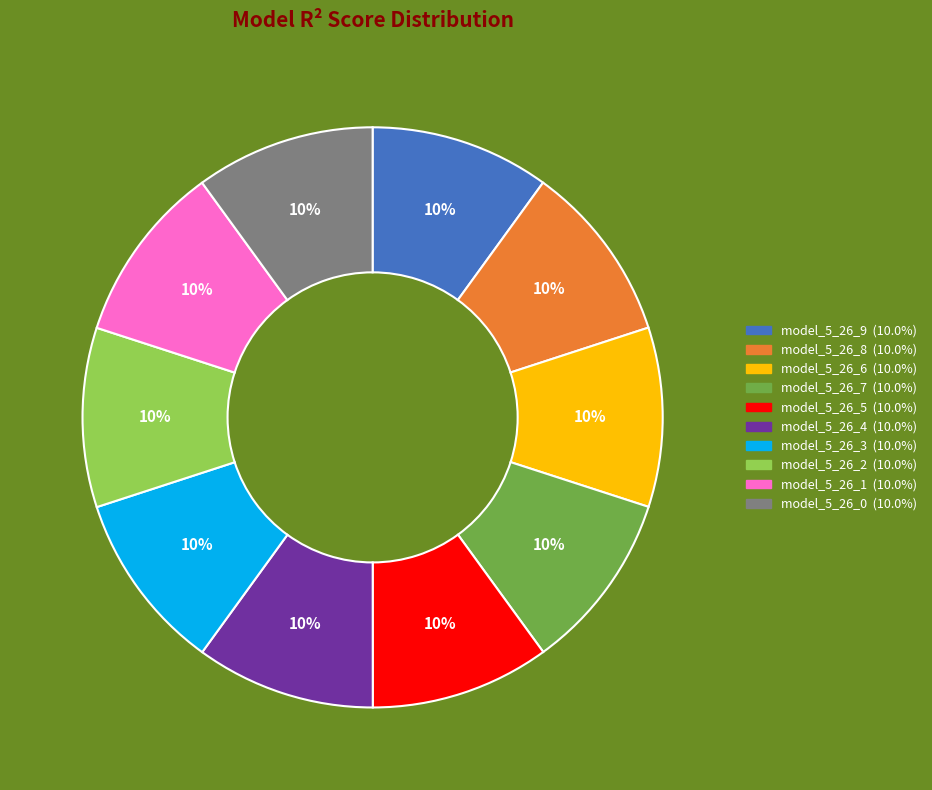

Is there a majority slice in this chart?

No